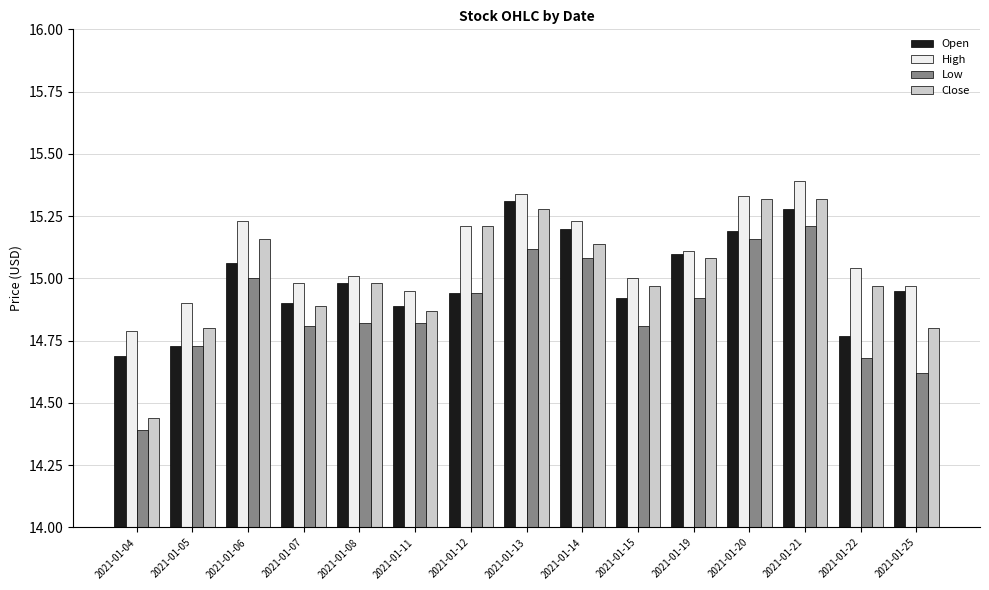

True or false: Low has a value of 15.2 at 2021-01-21.

True